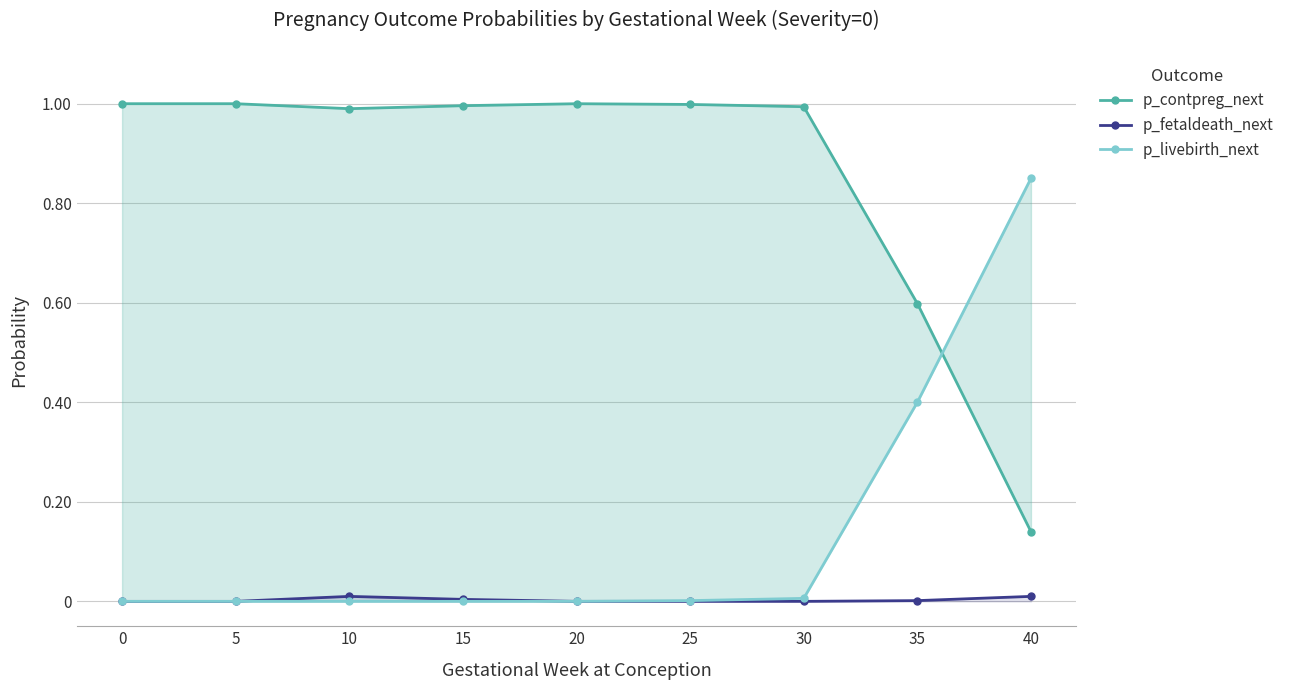

Is the value of p_fetaldeath_next at 20 greater than the value of p_livebirth_next at 15?

Yes